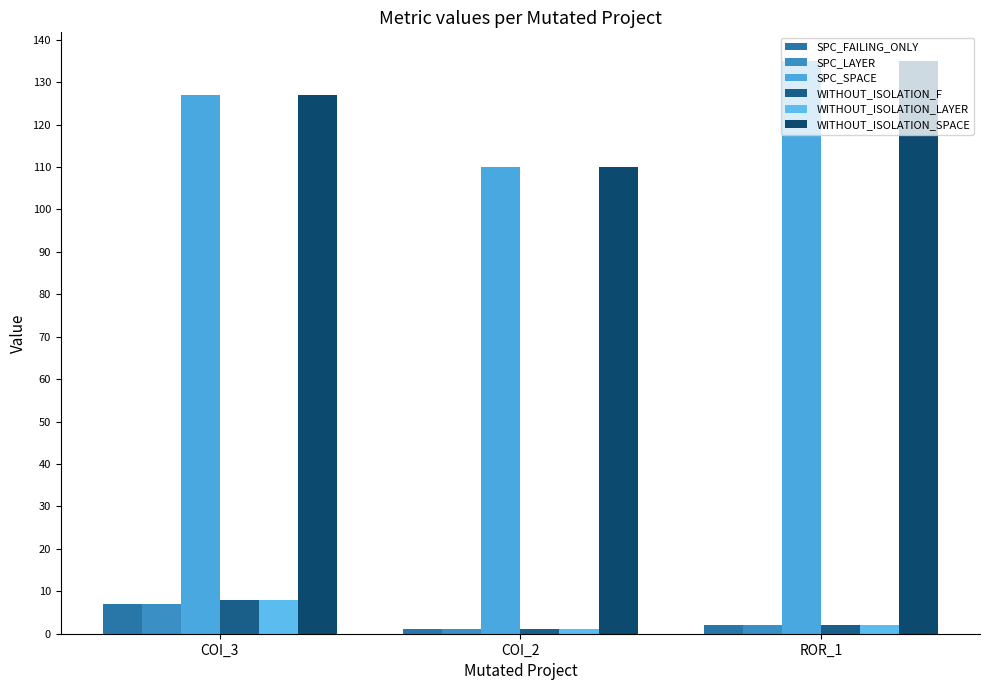

What value does the SPC_FAILING_ONLY series have at COI_3?

7